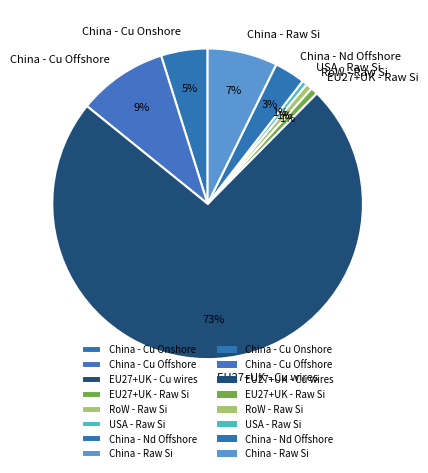

What is the largest slice in the pie chart?

EU27+UK - Cu wires